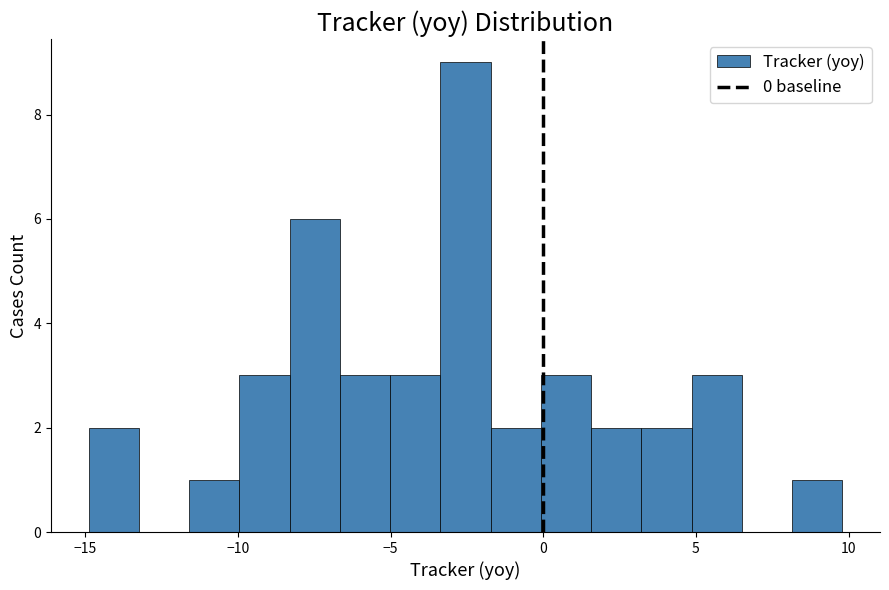

Read against the x-axis, roughly where is the centre of the tallest bar?

-2.5